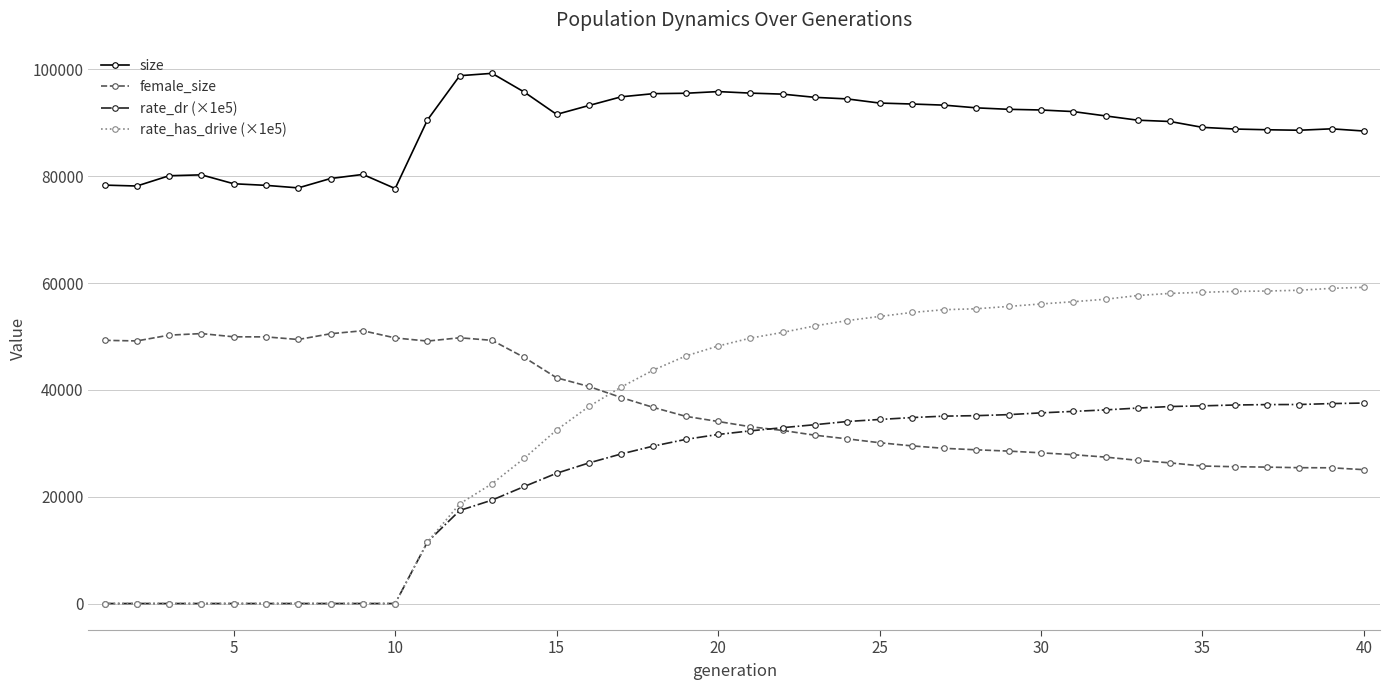

How many categories are shown in the chart?

40